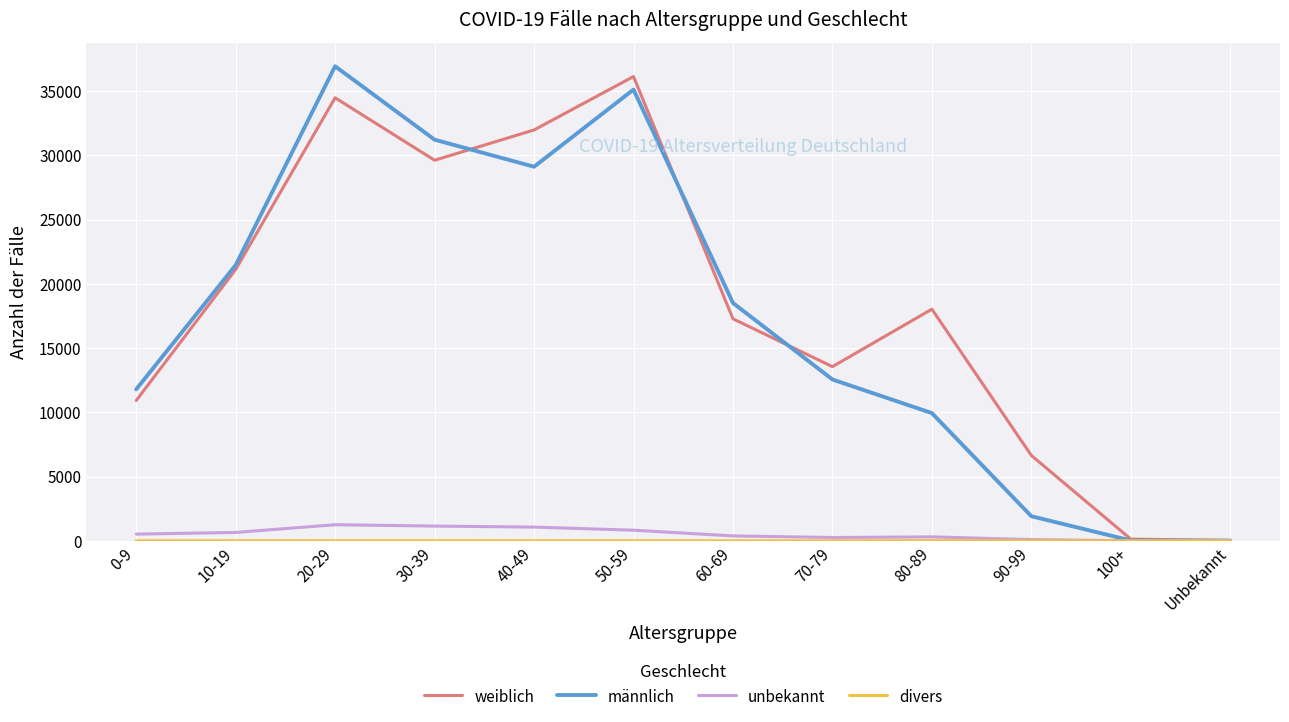

Which series changed the most between 40-49 and 70-79?

weiblich